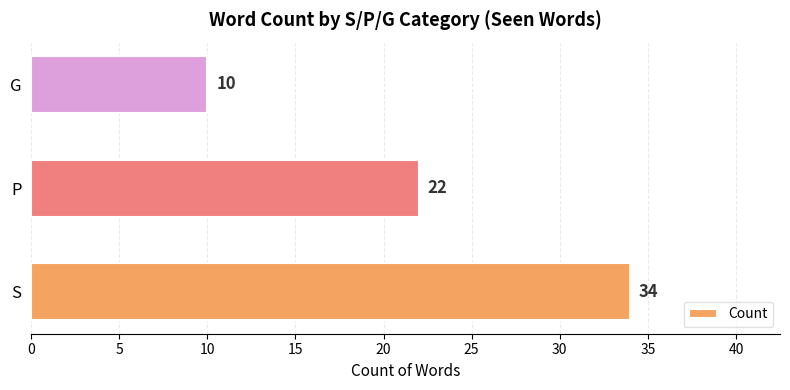

Reading bottom to top, what are all the values shown in this chart?

S=34	P=22	G=10